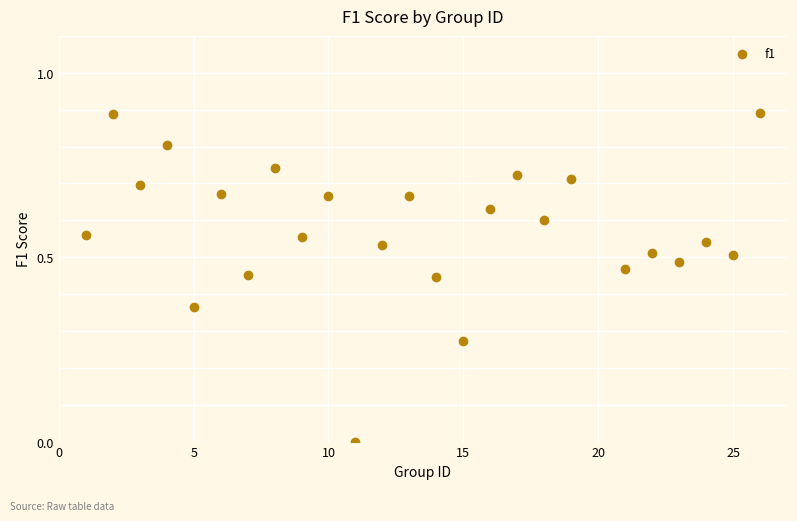

What is the range of X values (max minus min)?

25.0